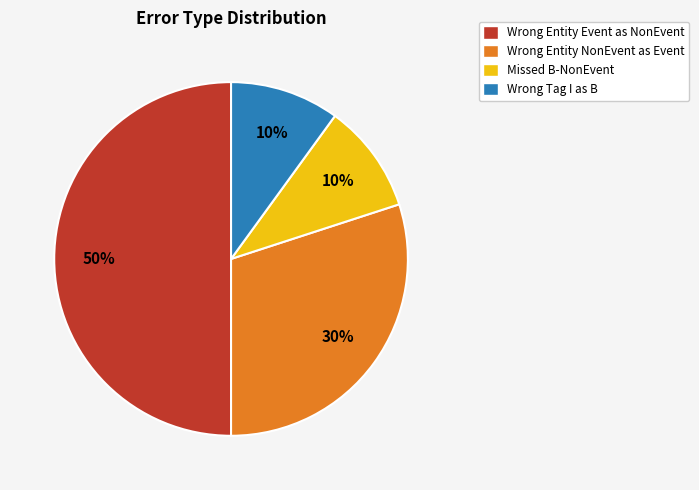

The Wrong Entity NonEvent as Event slice represents 21% of the pie. True or false?

False